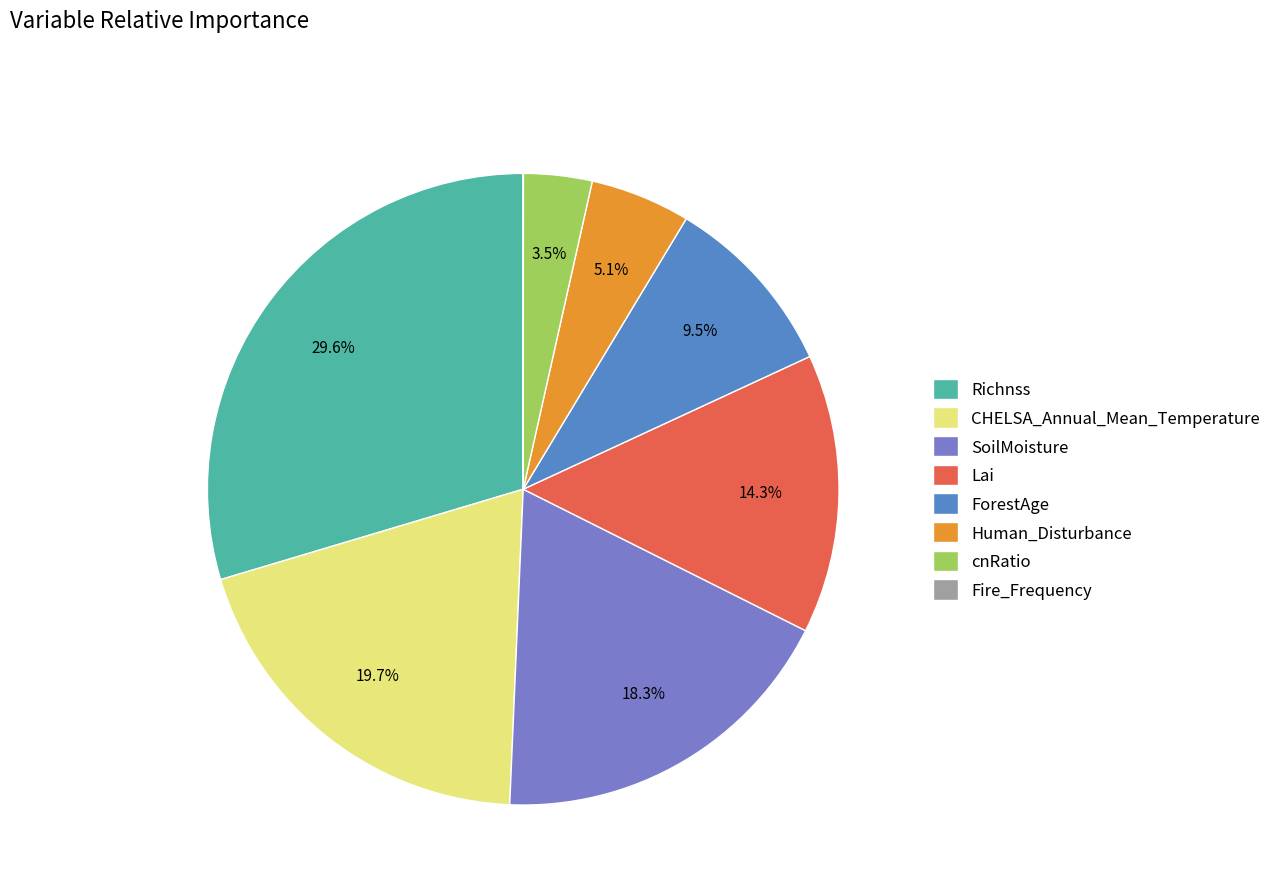

True or false: Lai accounts for 14% of the total.

True